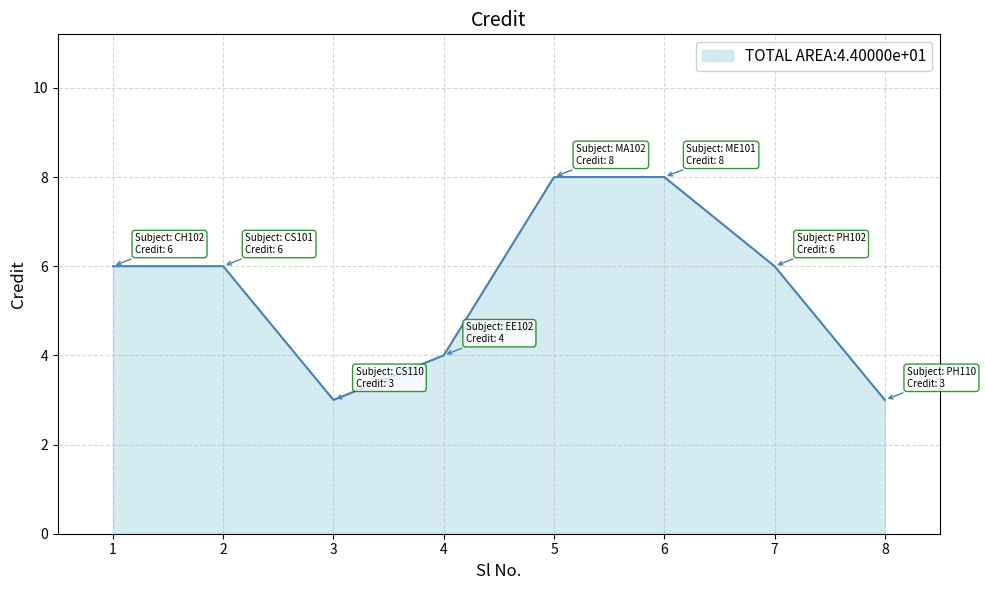

The chart shows a value of 10 at 2. True or false?

False